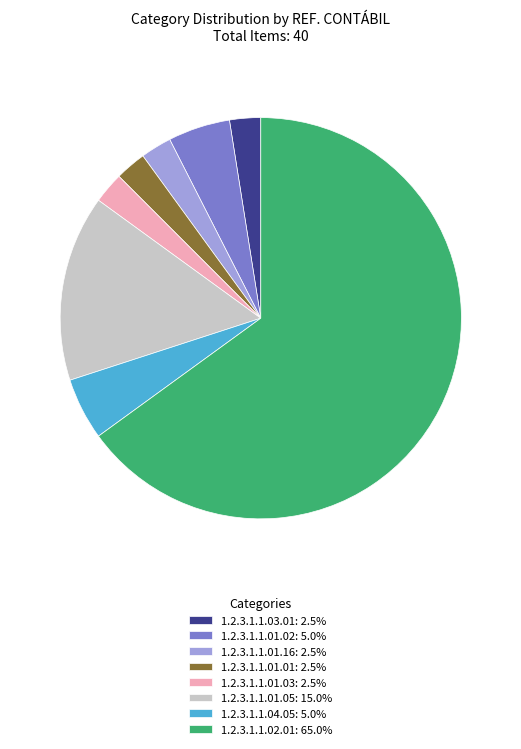

Count the number of slices in the pie.

8